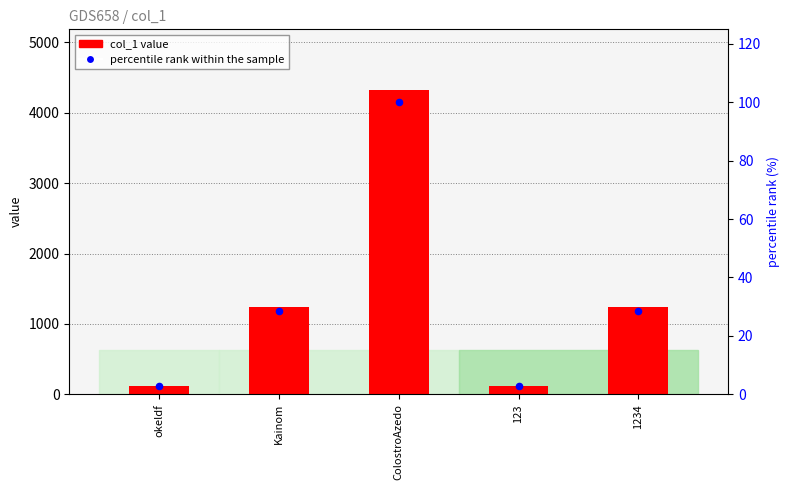

Is the value of col_1 at Kainom greater than the value of percentile rank within the sample at 123?

Yes